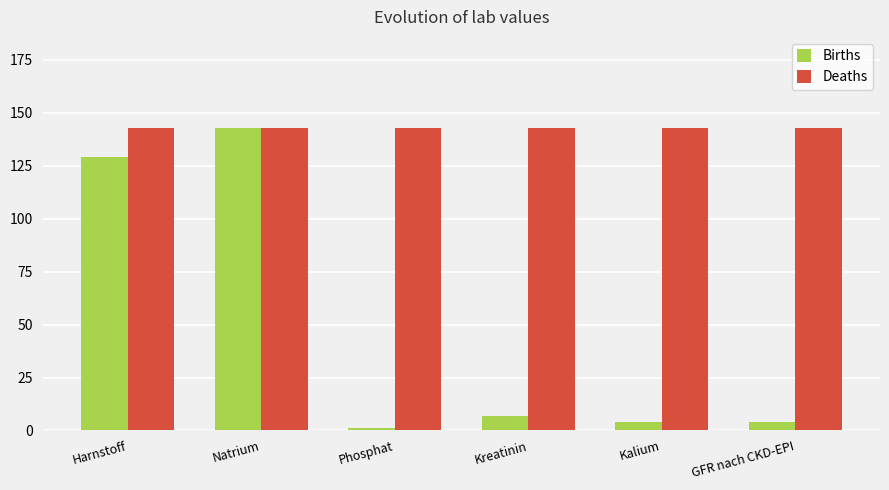

What is the difference between the Deaths values at Kalium and Natrium?

0.1